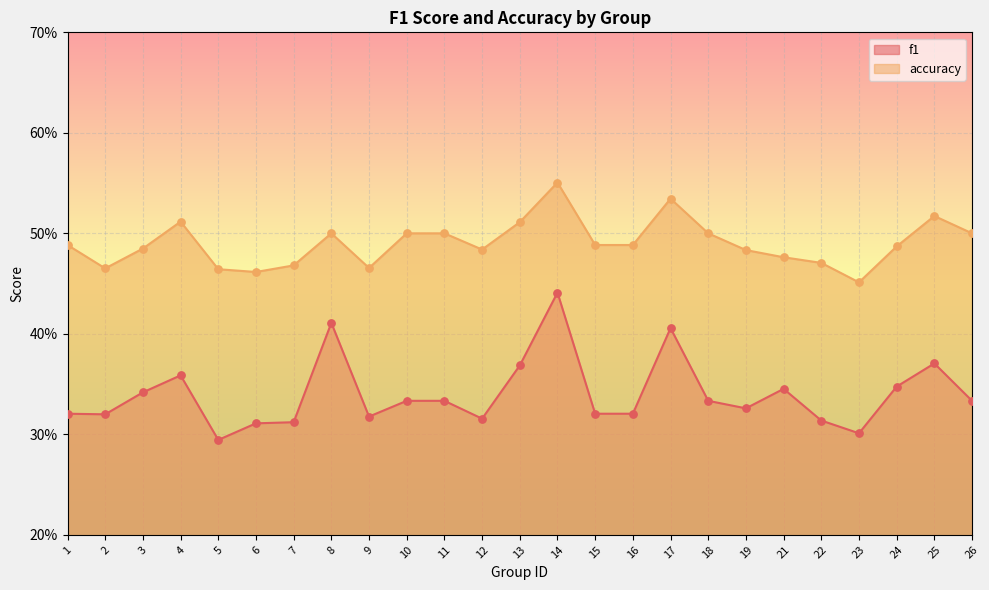

Which series contains the lowest Y value?

f1